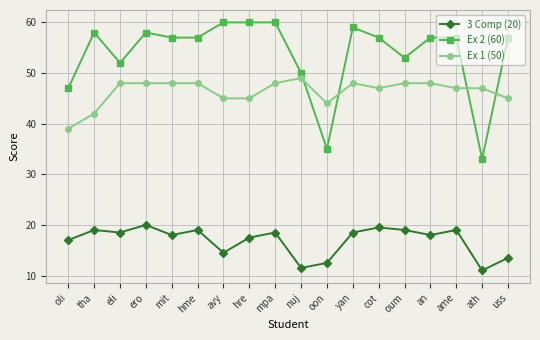

True or false: Ex 1 (50) has more than 0 interior local peaks.

True